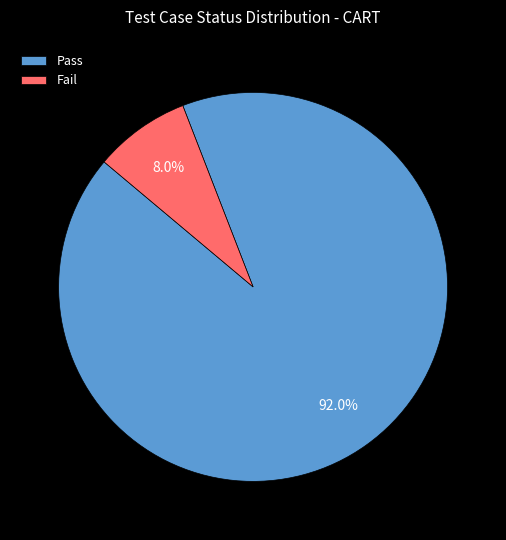

To the nearest percent, what portion does Fail represent?

8%